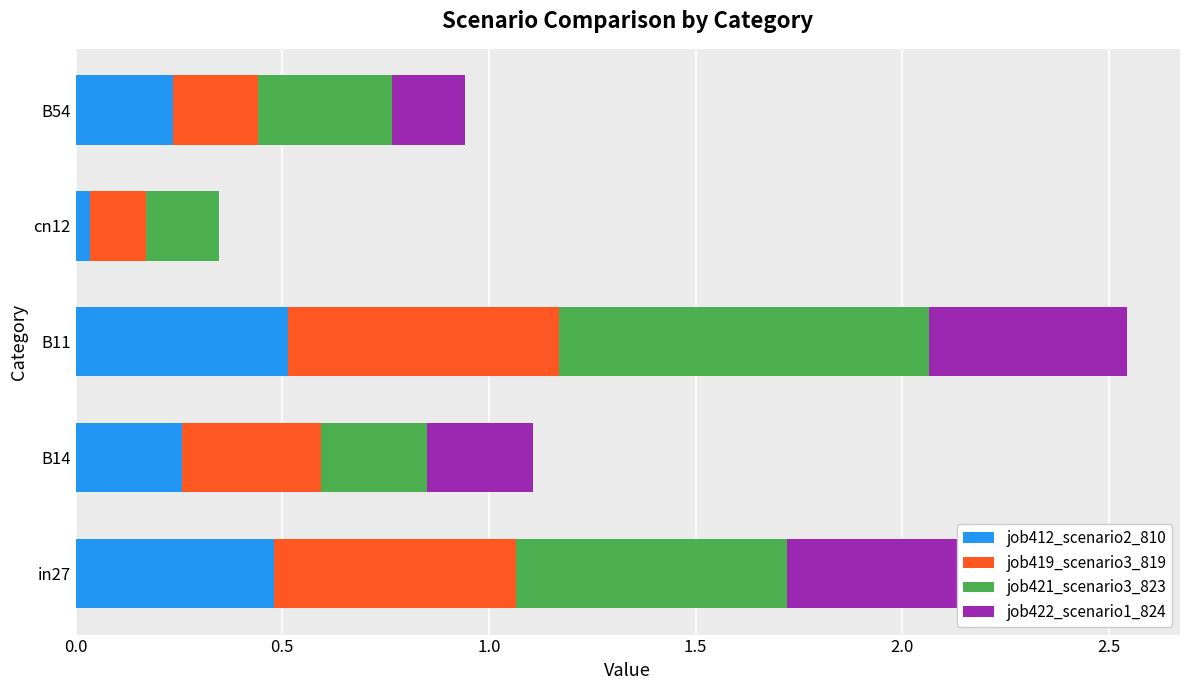

What position from the left is B54?

5